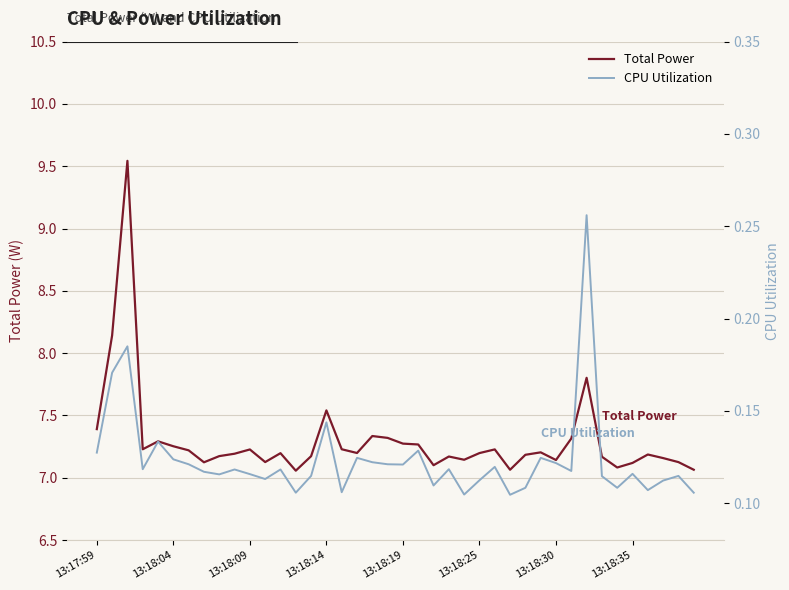

Which series has the largest total across all categories?

Total Power